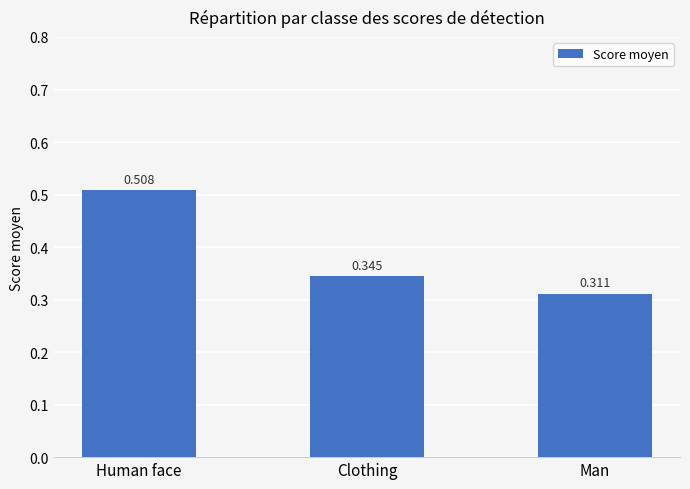

Which has a higher value, Man or Human face?

Human face